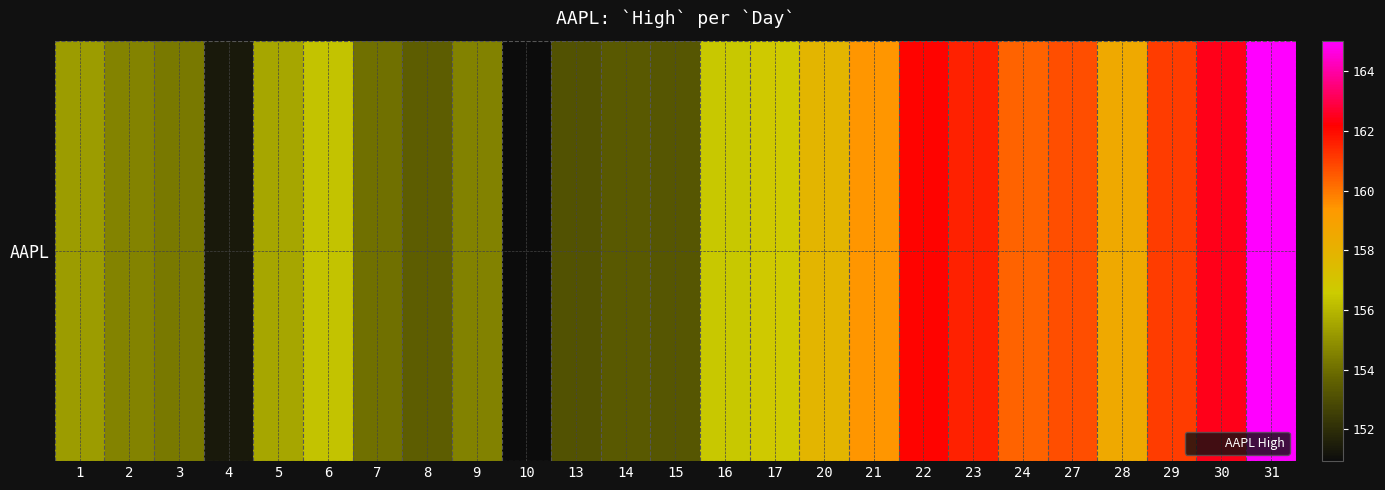

Is it true that the value at 7 is 154.0?

True